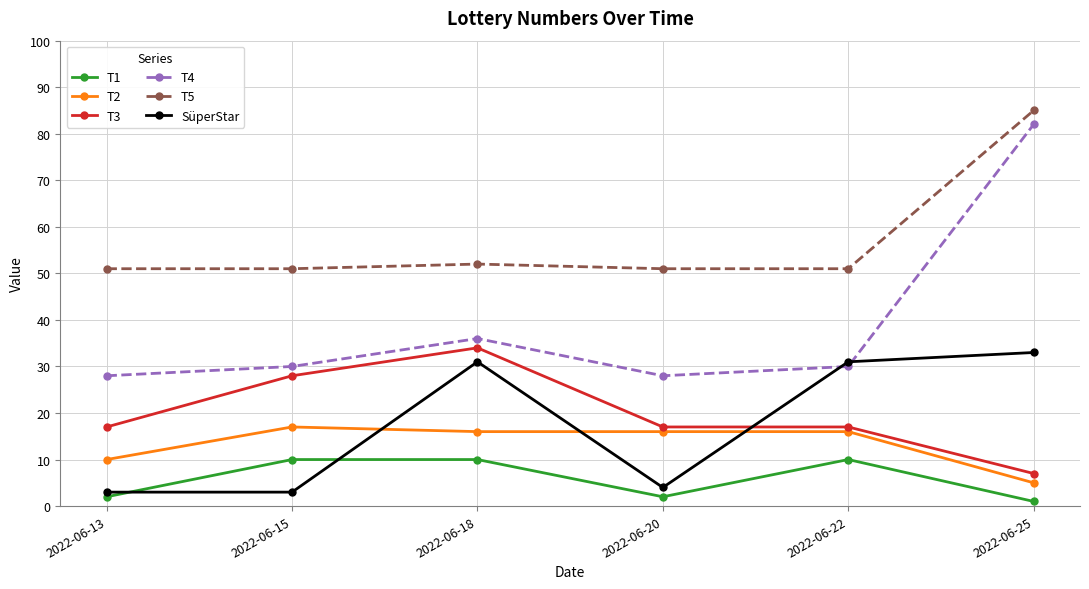

What is the difference between the T2 values at 2022-06-18 and 2022-06-25?

11